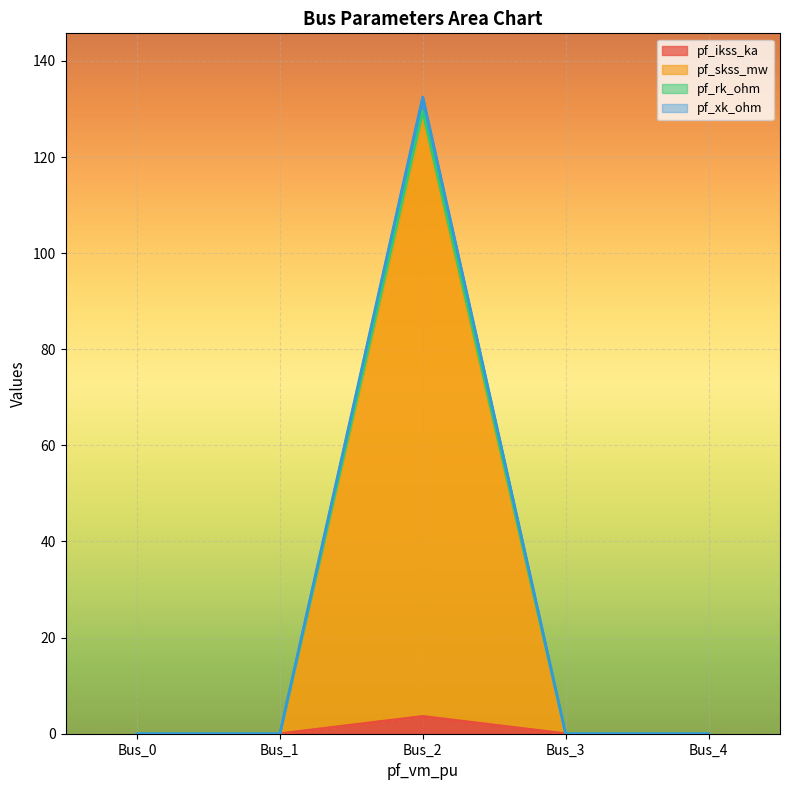

True or false: pf_ikss_ka has a value of 2.4 at Bus_4.

False